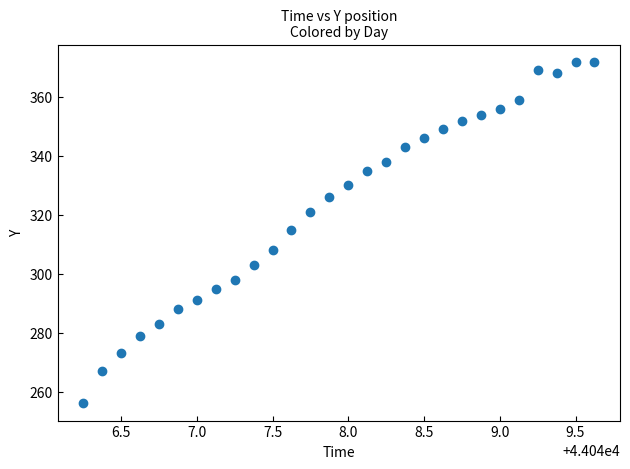

What is the range of Y values (max minus min)?

116